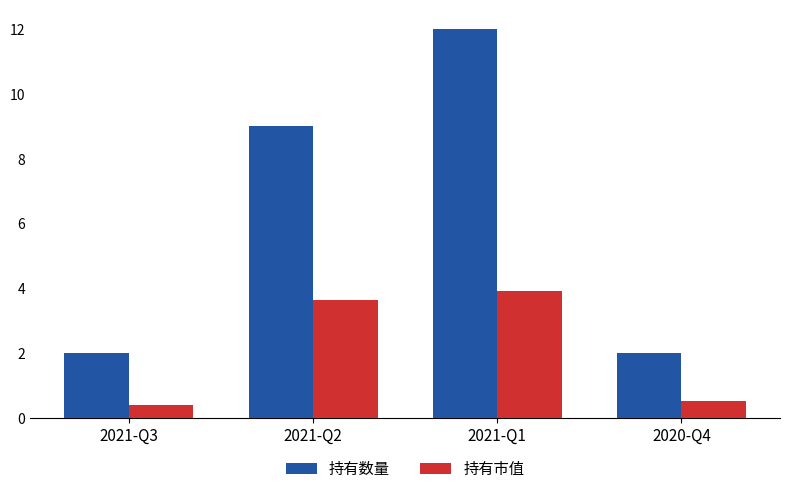

What is the value of the 持有数量 bar at the 1st from the left?

2.0